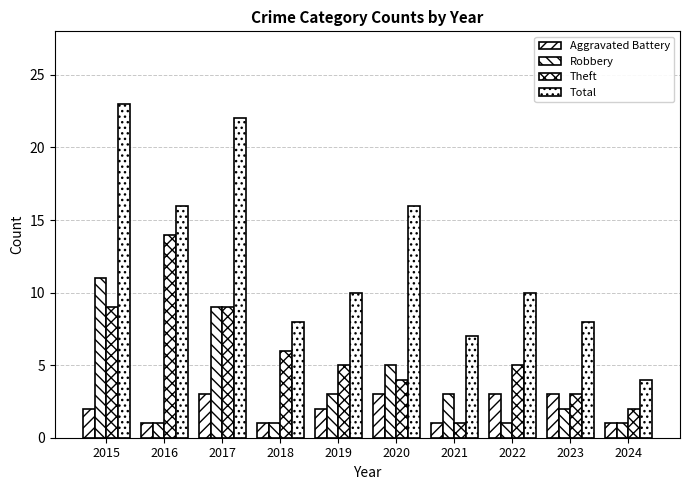

Reading left to right, list all the values displayed in this chart.

Aggravated Battery: 2	1	3	1	2	3	1	3	3	1
Robbery: 11	1	9	1	3	5	3	1	2	1
Theft: 9	14	9	6	5	4	1	5	3	2
Total: 23	16	22	8	10	16	7	10	8	4